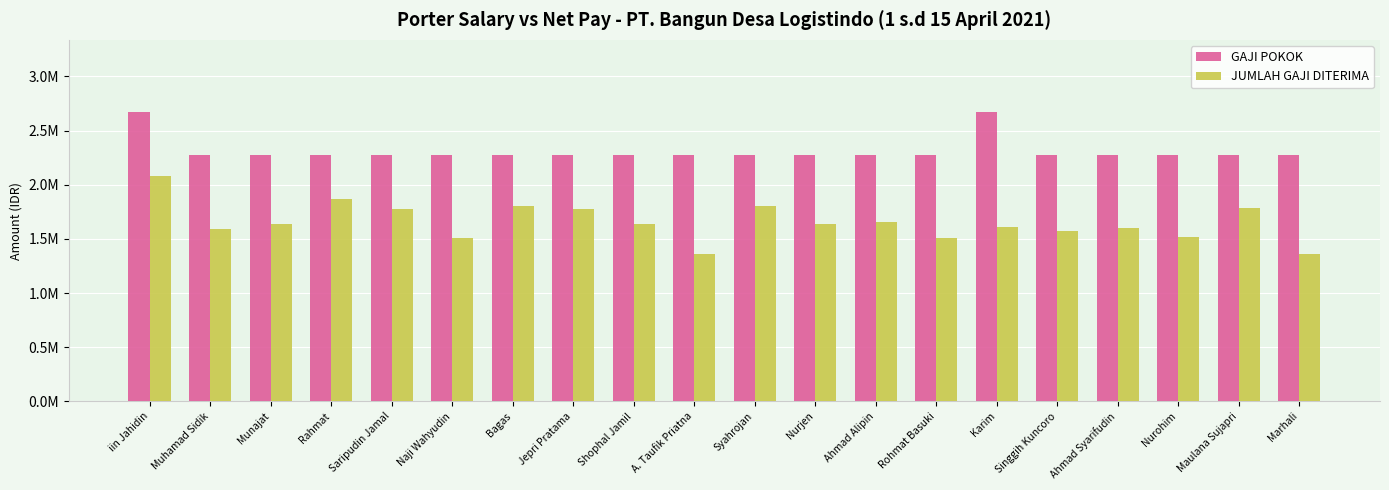

Reading right to left, what are all the values shown in this chart?

GAJI POKOK: 2270000.0	2270000.0	2270000.0	2270000.0	2270000.0	2670000.0	2270000.0	2270000.0	2270000.0	2270000.0	2270000.0	2270000.0	2270000.0	2270000.0	2270000.0	2270000.0	2270000.0	2270000.0	2270000.0	2670000.0
JUMLAH GAJI DITERIMA: 1364423.8	1784000.0	1514423.8	1597605.7	1572605.7	1611242.0	1507605.7	1652181.8	1632605.7	1800787.5	1364423.8	1632605.7	1775787.5	1800787.5	1509000.0	1775787.5	1865787.5	1632605.7	1590787.5	2083969.3